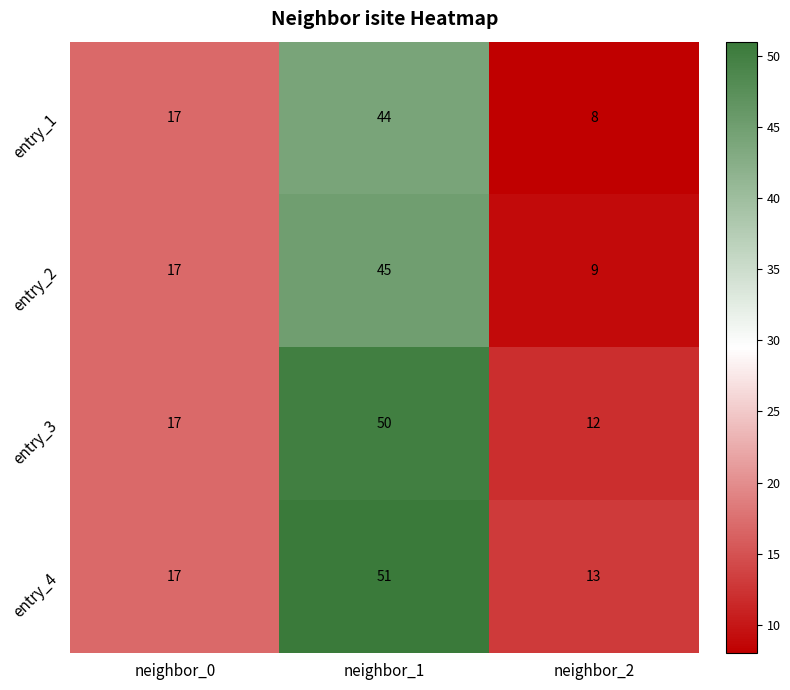

Reading right to left, list all the values displayed in this chart.

entry_1: 8	44	17
entry_2: 9	45	17
entry_3: 12	50	17
entry_4: 13	51	17